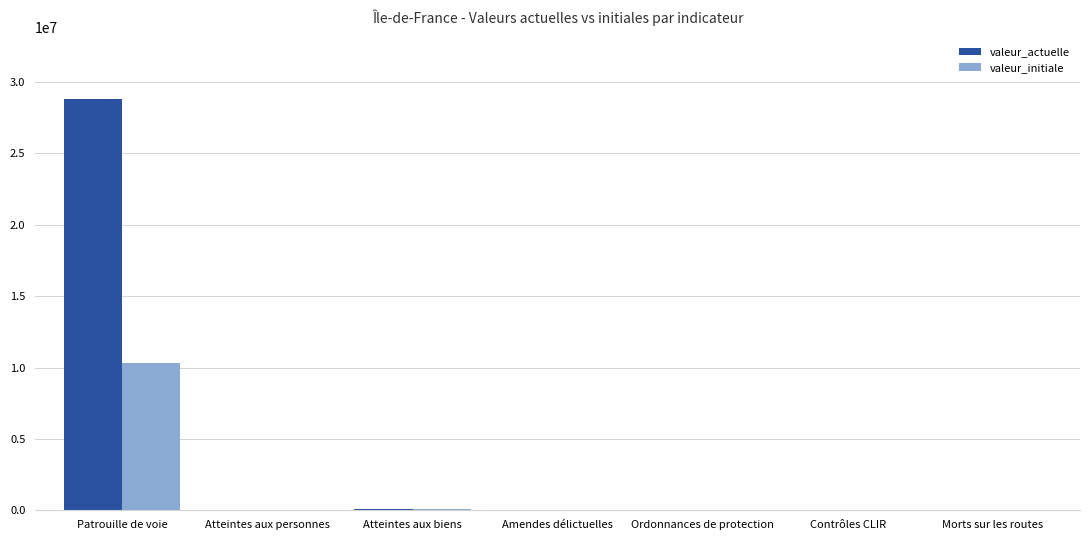

True or false: valeur_actuelle has a value of 44724502 at Patrouille de voie.

False